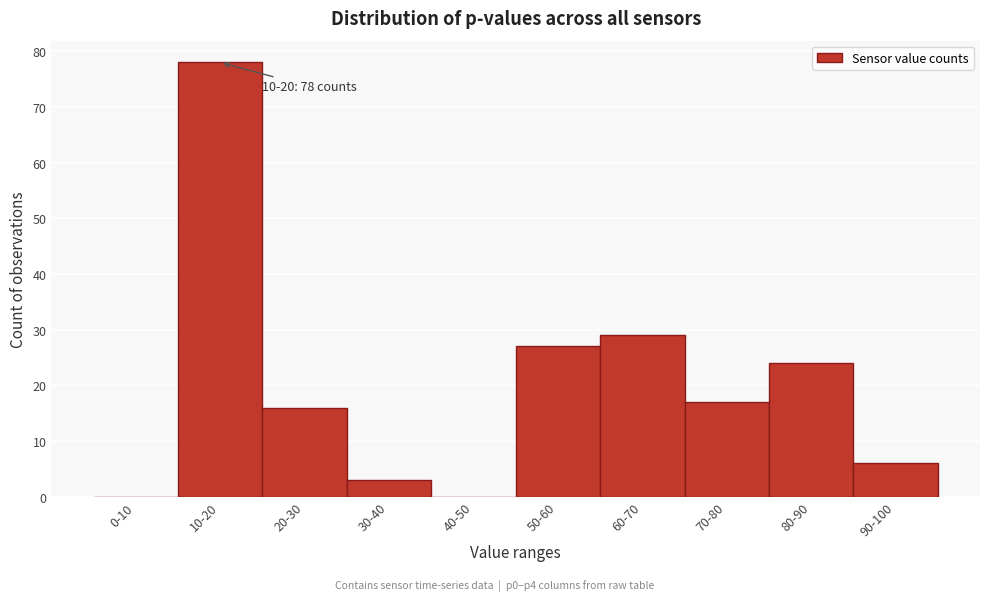

Reading left to right, extract all data points from this chart.

0-10=0	10-20=78	20-30=16	30-40=3	40-50=0	50-60=27	60-70=29	70-80=17	80-90=24	90-100=6